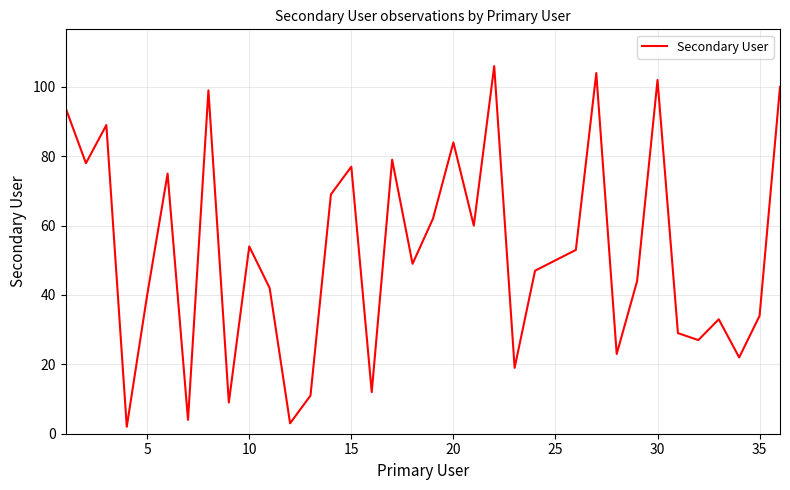

What is the difference between the maximum and minimum values?

104